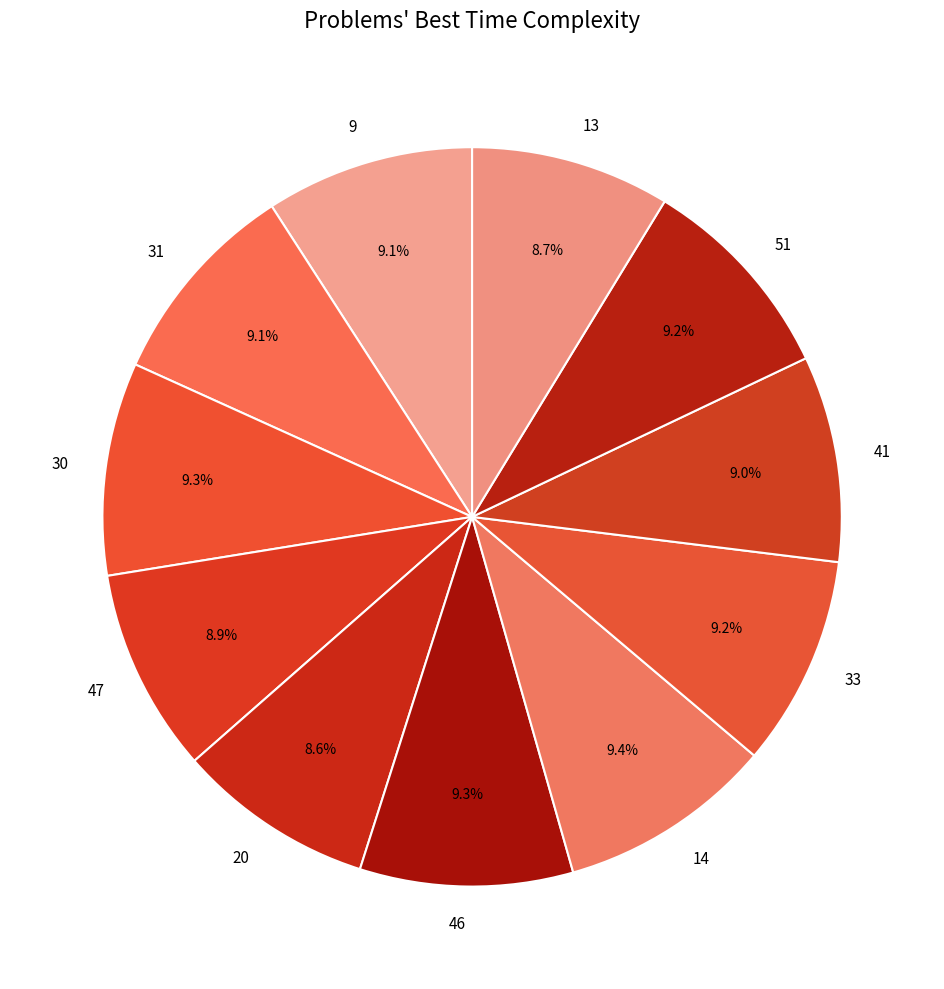

Is it true that 20 is 1% of the pie?

False